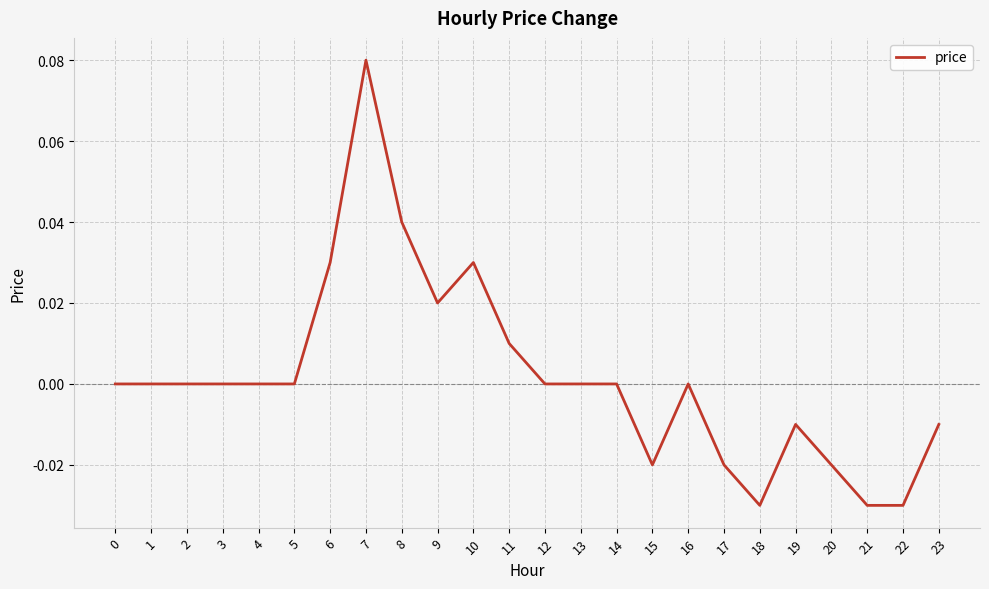

Does the chart display data point markers on the line(s)?

No